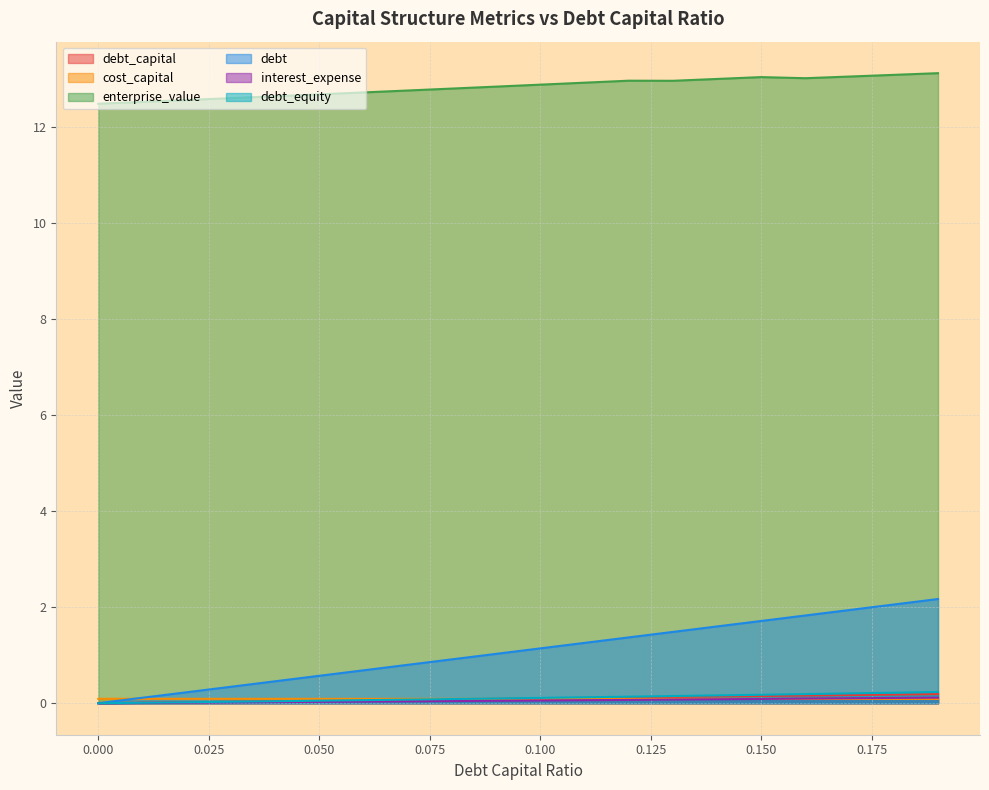

Which series has the widest spread of values?

debt